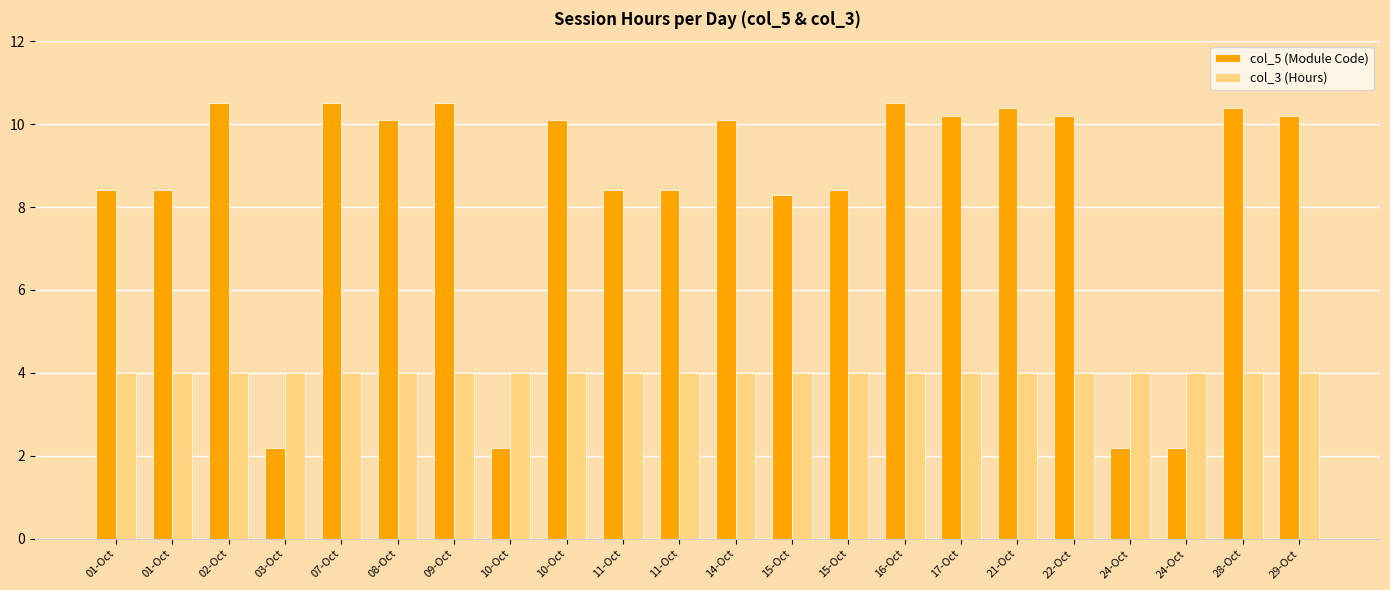

At how many categories does at least one series exceed 9?

12